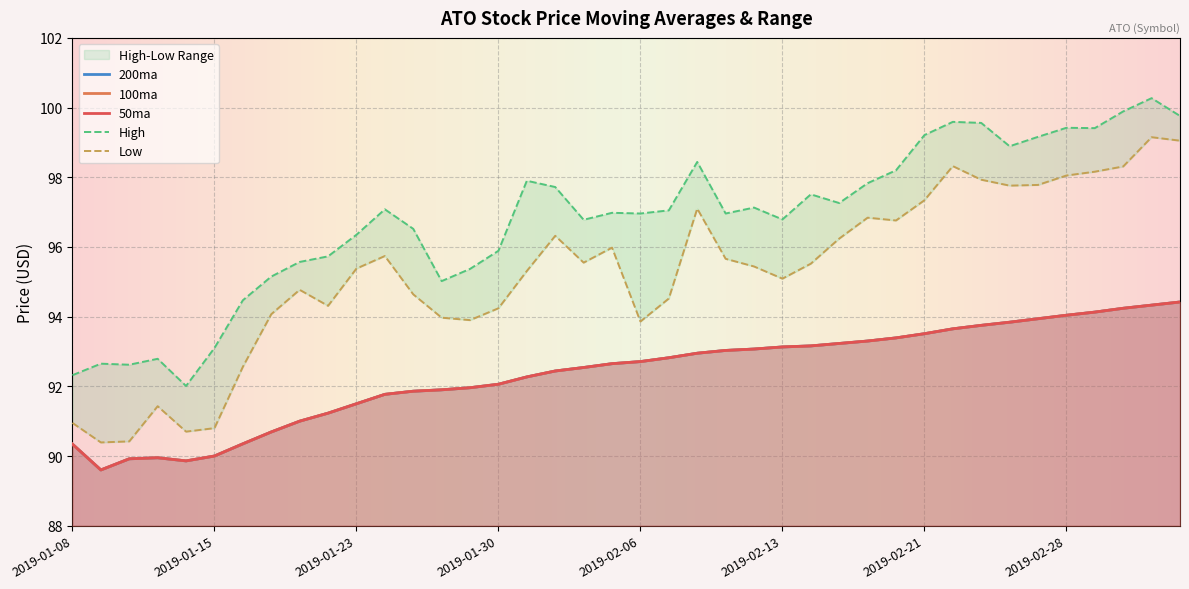

What is the maximum value shown in the chart?

100.3